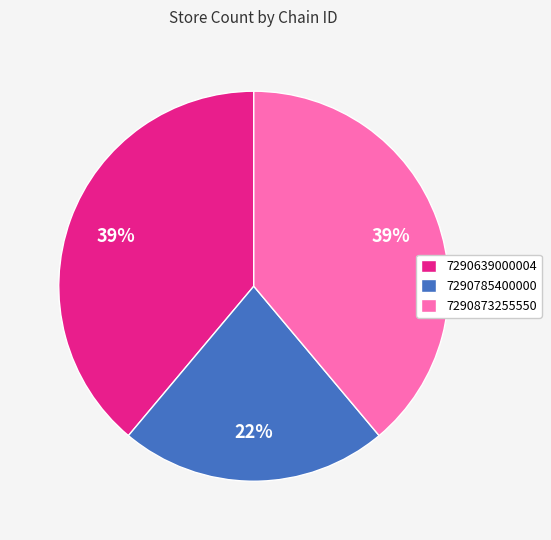

What percentage is the 7290785400000 slice, to the nearest percent?

22%